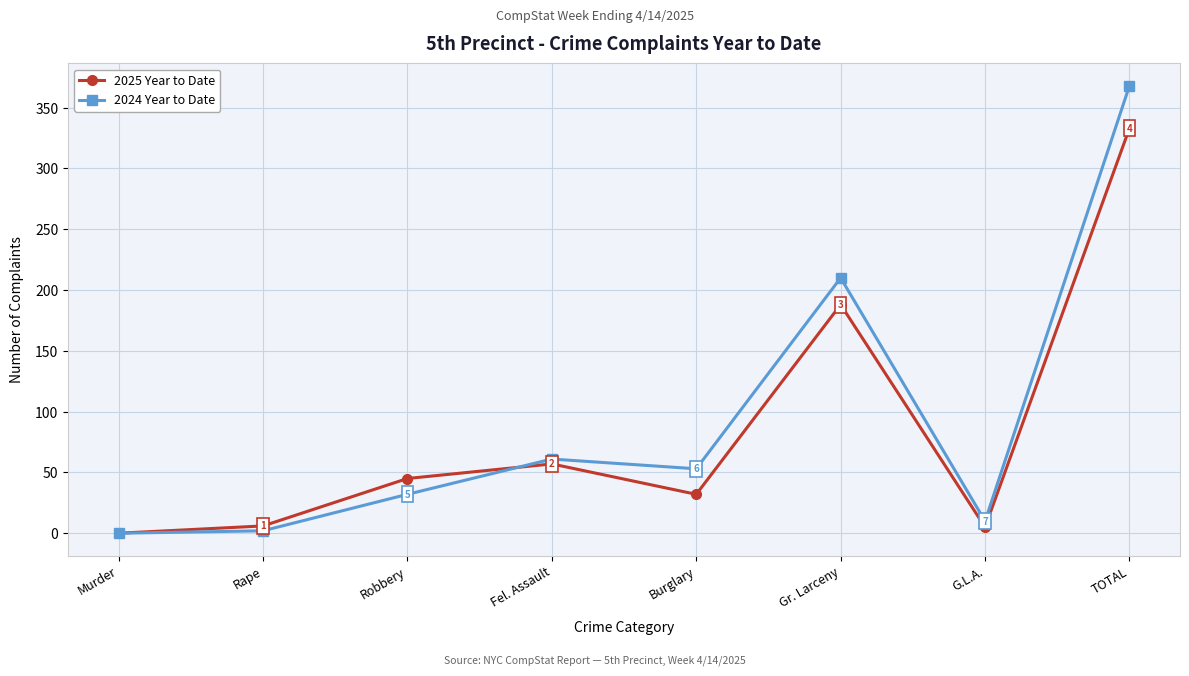

At which label does 2024 Year to Date first exceed 53?

Fel. Assault